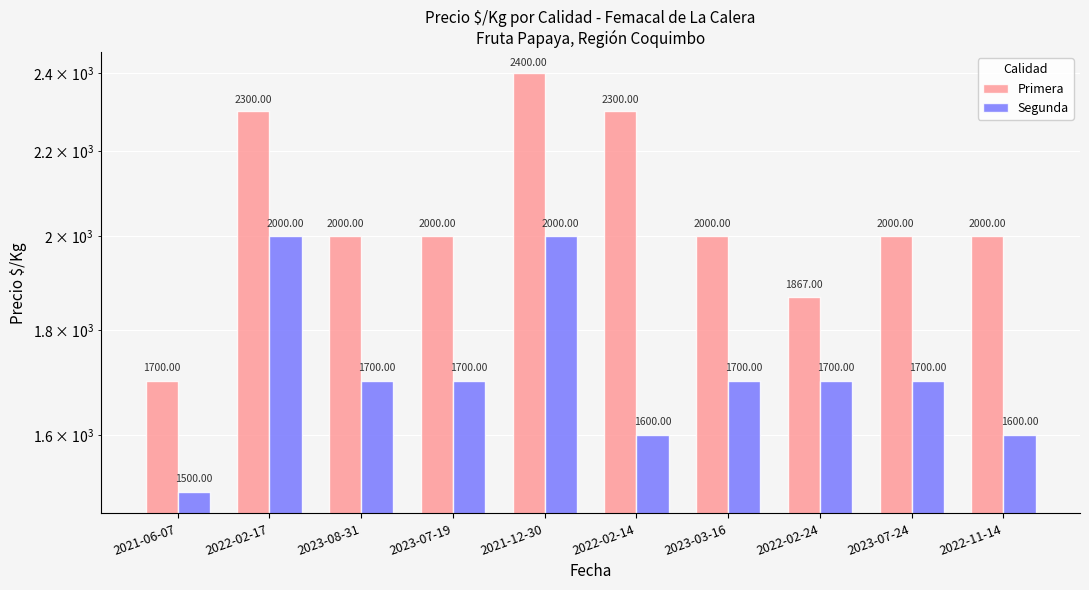

Rank the series by their average value, from highest to lowest.

Primera, Segunda